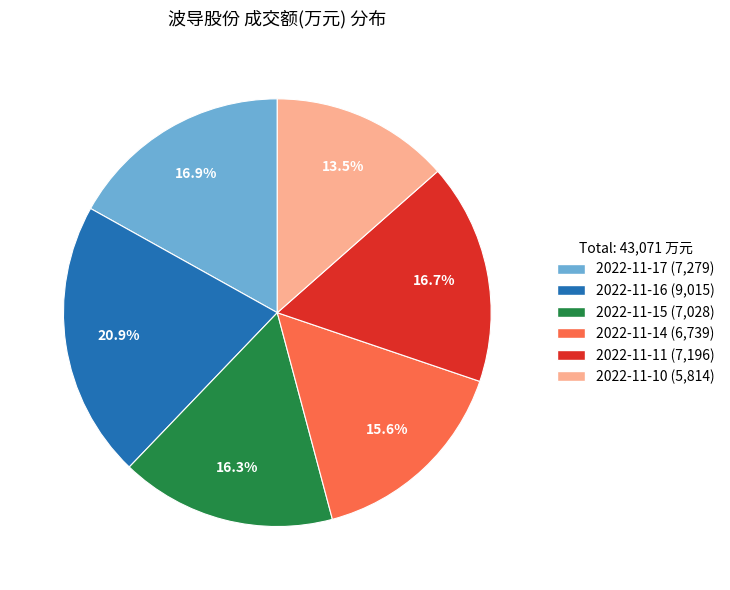

Count the number of slices in the pie.

6